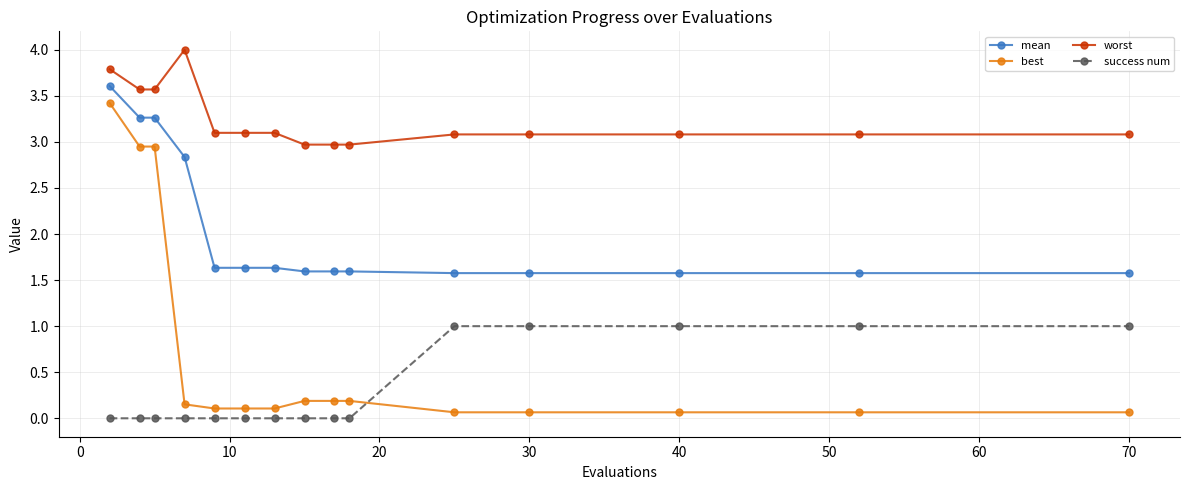

What is the value of the success num point at the 13th from the left?

1.0